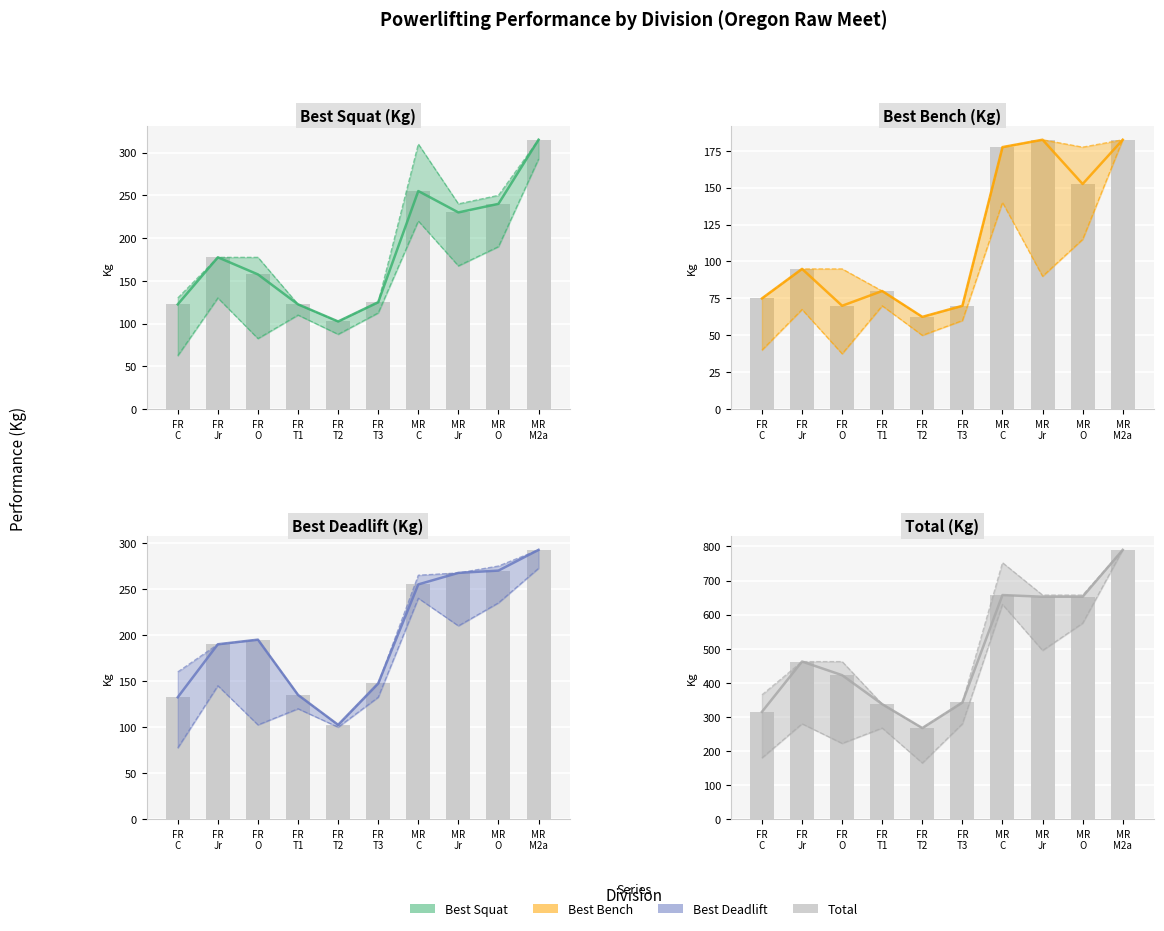

Reading left to right, what are all the values shown in this chart?

Best3SquatKg: FR
C=122.5	FR
Jr=177.5	FR
O=157.5	FR
T1=122.5	FR
T2=102.5	FR
T3=125.0	MR
C=255.0	MR
Jr=230.0	MR
O=240.0	MR
M2a=315.0
Best3BenchKg: FR
C=75.0	FR
Jr=95.0	FR
O=70.0	FR
T1=80.0	FR
T2=62.5	FR
T3=70.0	MR
C=177.5	MR
Jr=182.5	MR
O=152.5	MR
M2a=182.5
Best3DeadliftKg: FR
C=132.5	FR
Jr=190.0	FR
O=195.0	FR
T1=135.0	FR
T2=102.5	FR
T3=147.5	MR
C=255.0	MR
Jr=267.5	MR
O=270.0	MR
M2a=292.5
TotalKg: FR
C=315.0	FR
Jr=462.5	FR
O=422.5	FR
T1=337.5	FR
T2=267.5	FR
T3=342.5	MR
C=657.5	MR
Jr=652.5	MR
O=652.5	MR
M2a=790.0